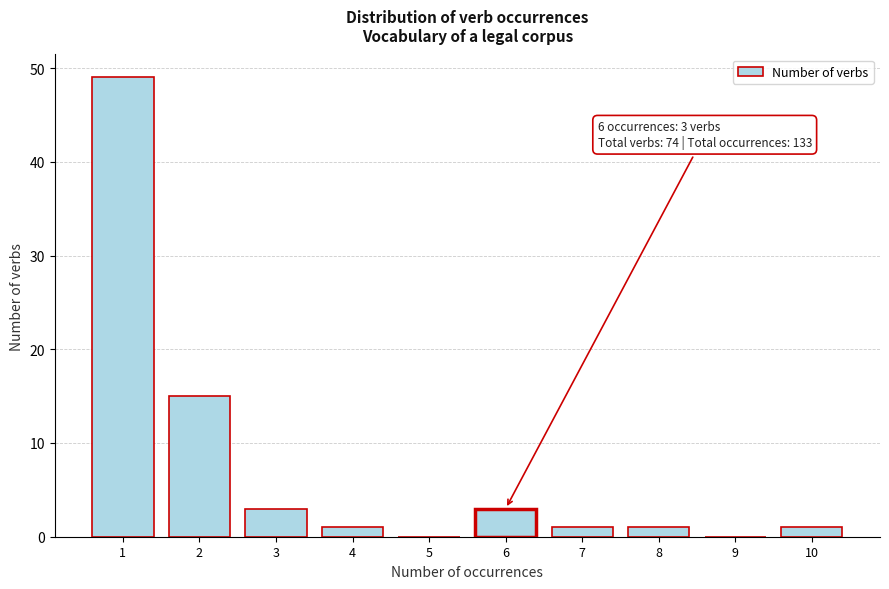

Reading right to left, extract all data points from this chart.

10=1	9=0	8=1	7=1	6=3	5=0	4=1	3=3	2=15	1=49